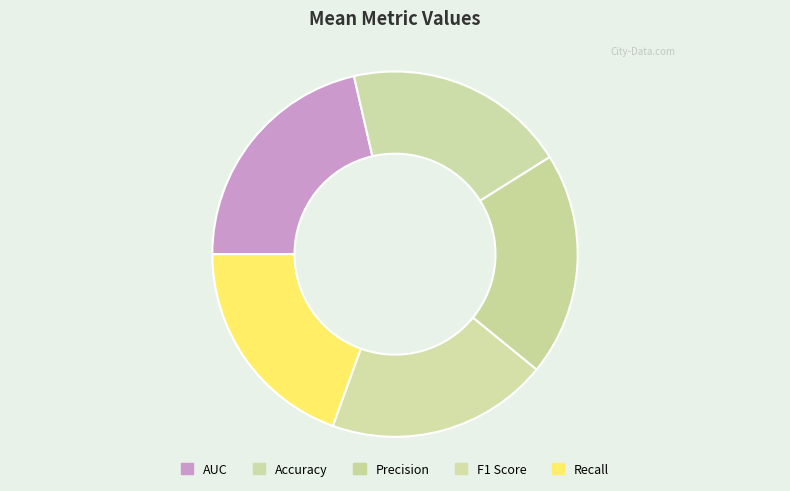

How many segments does this pie chart have?

5